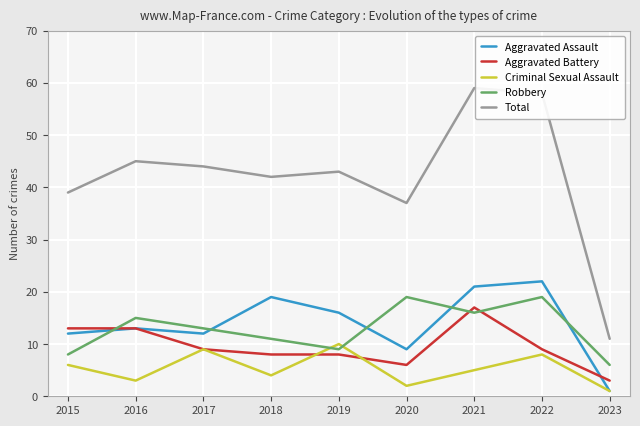

Reading right to left, extract all data points from this chart.

Aggravated Assault: 1	22	21	9	16	19	12	13	12
Aggravated Battery: 3	9	17	6	8	8	9	13	13
Criminal Sexual Assault: 1	8	5	2	10	4	9	3	6
Robbery: 6	19	16	19	9	11	13	15	8
Total: 11	58	59	37	43	42	44	45	39